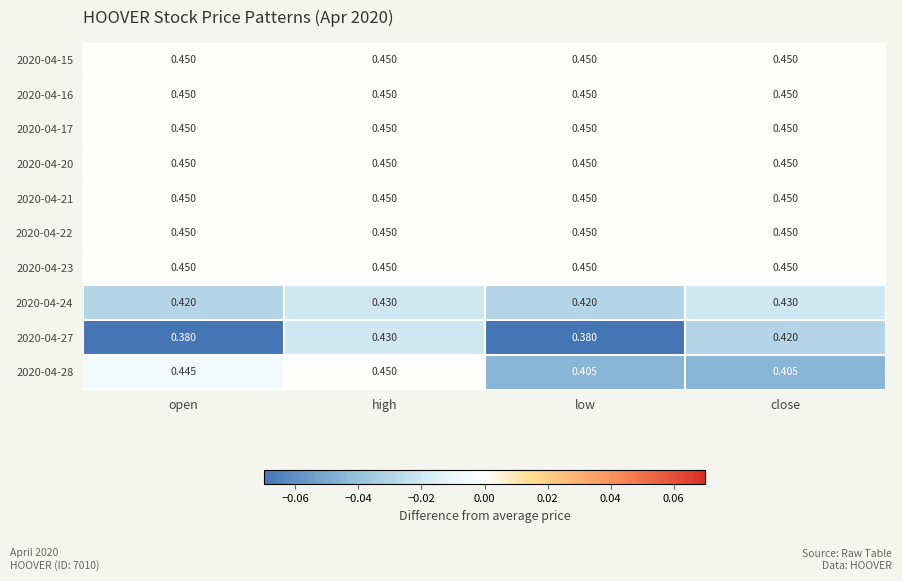

What is the difference between the highest and lowest values at open?

0.1